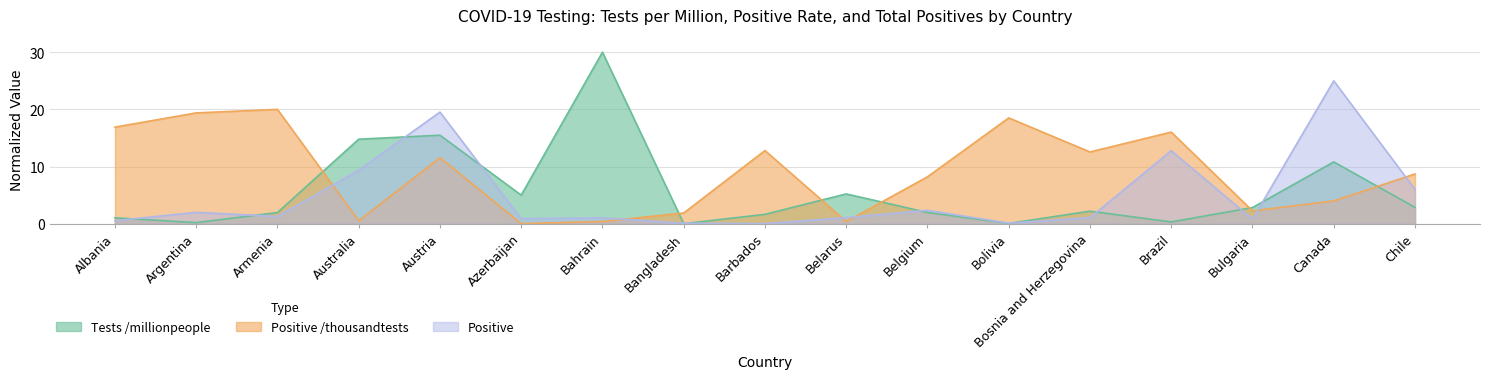

The Tests /millionpeople series shows 14.8 at Australia. True or false?

True